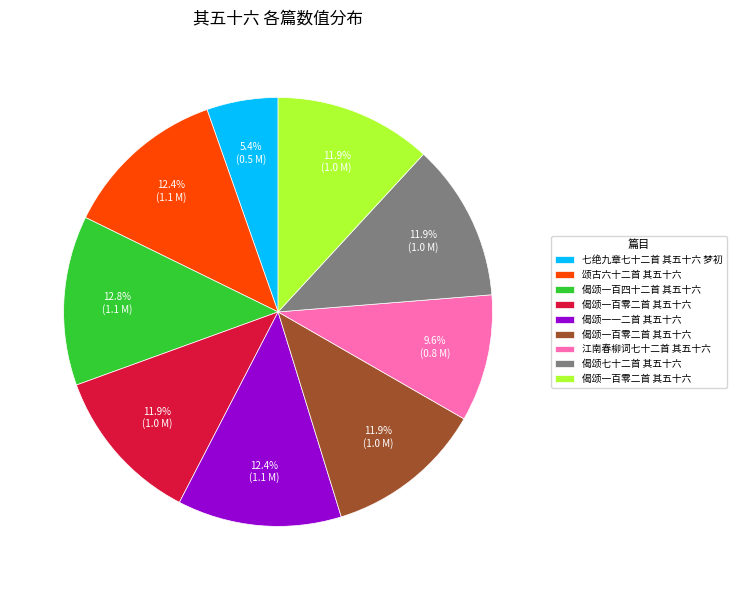

Does any single category account for the majority?

No